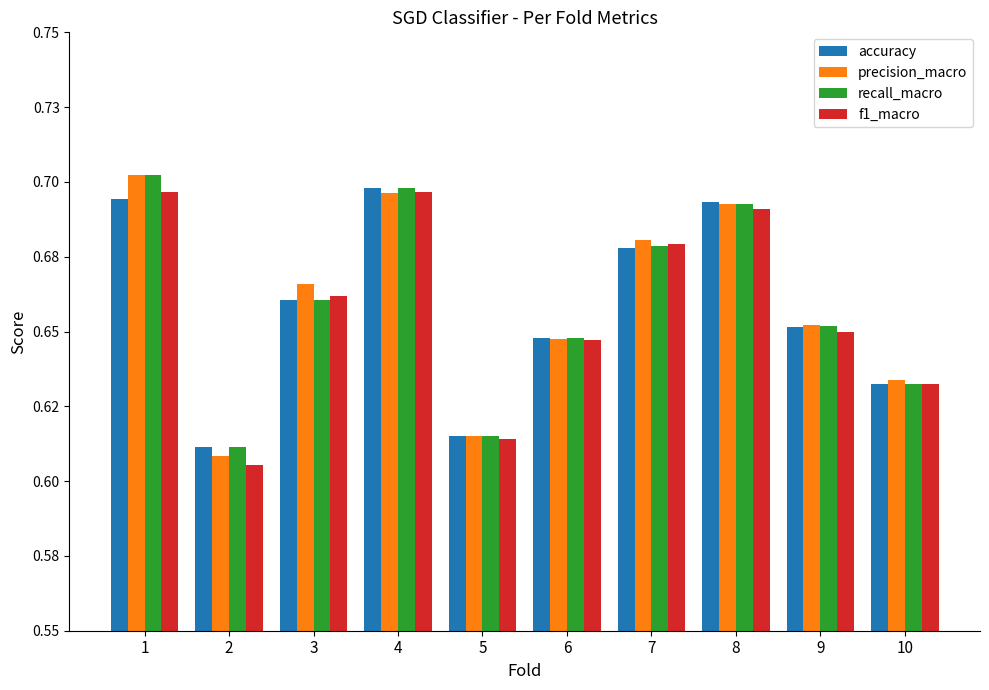

Does the chart contain any negative values?

No